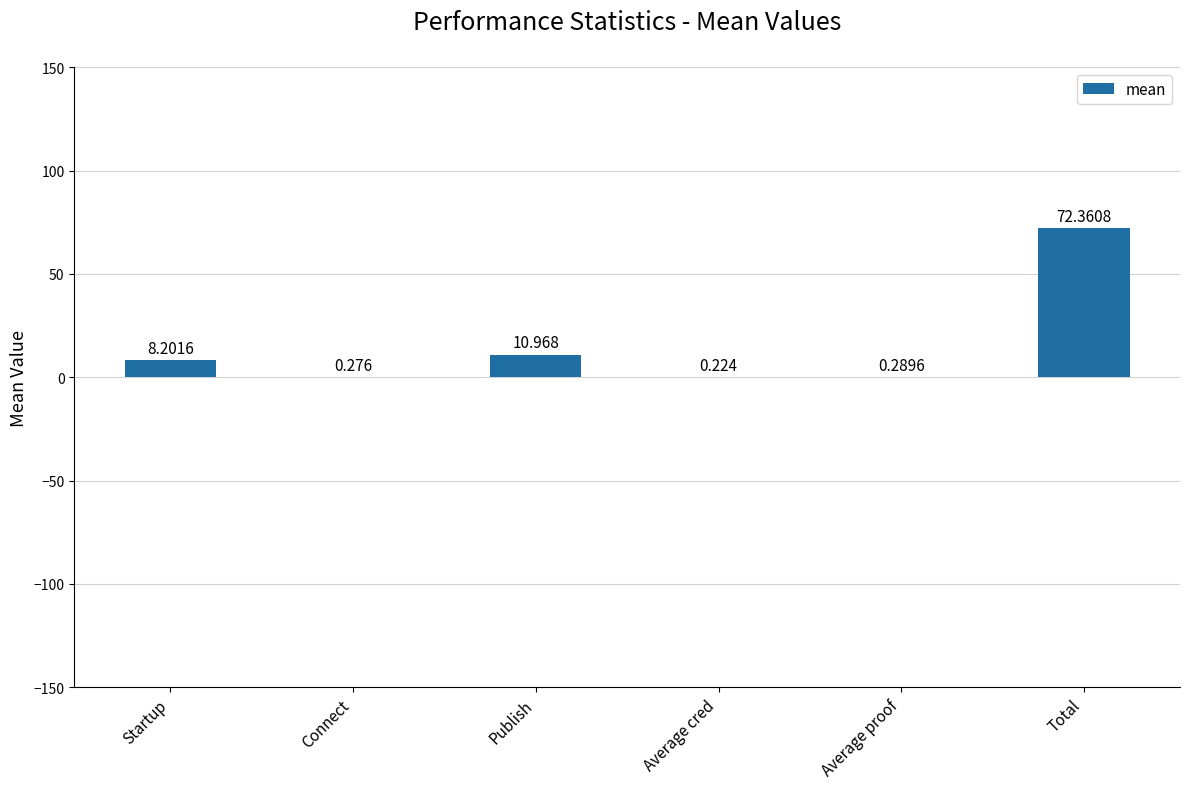

What is the greatest value displayed?

72.4